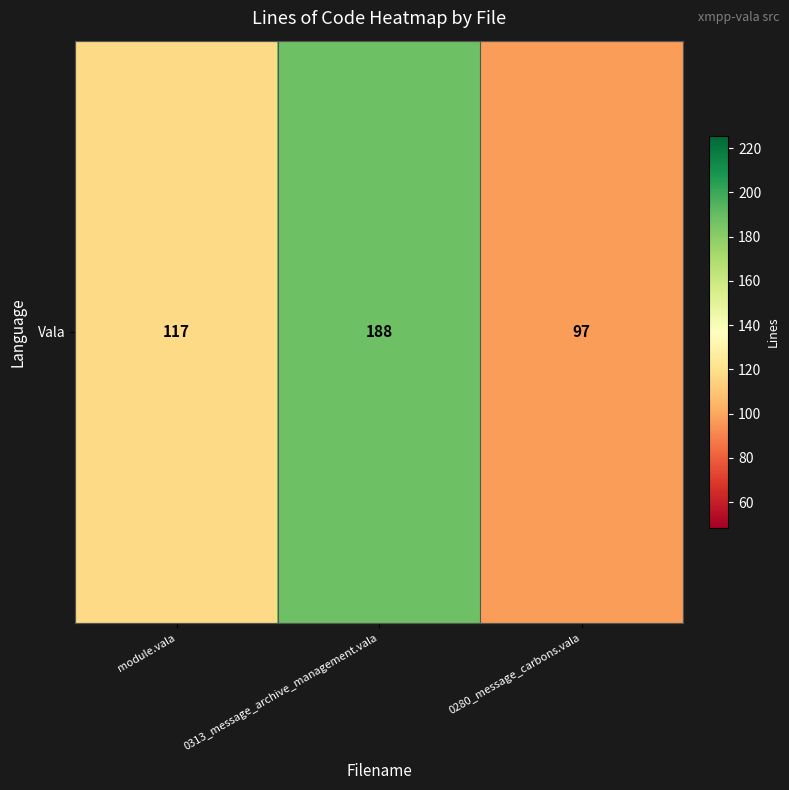

What is the sum of the values at 0313_message_archive_management.vala and module.vala?

305